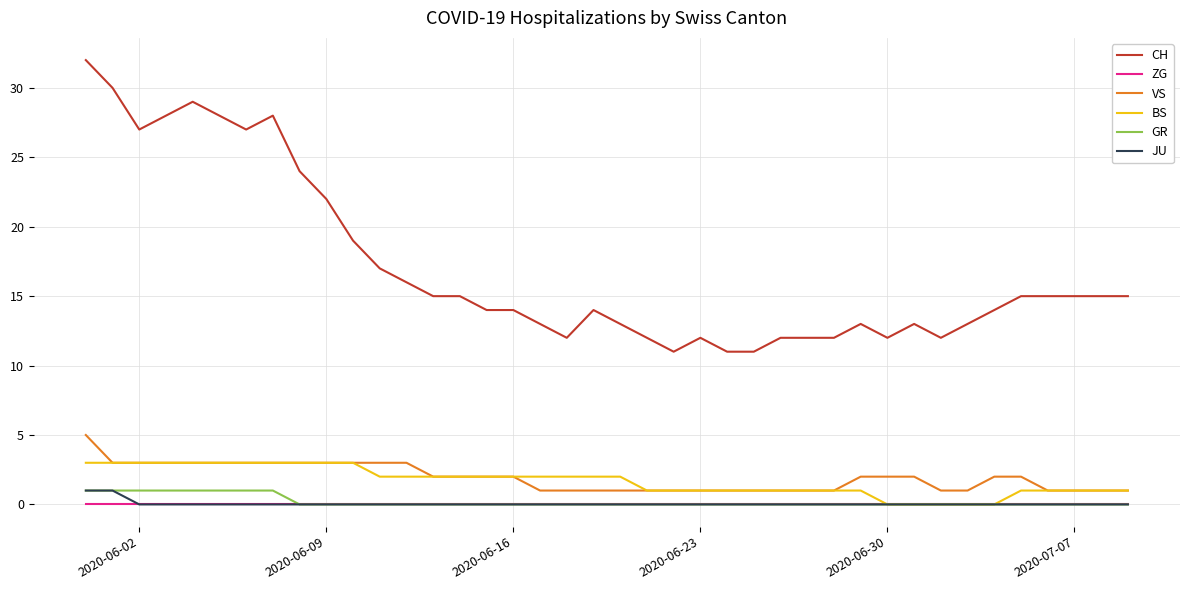

Which series has the largest total across all categories?

CH